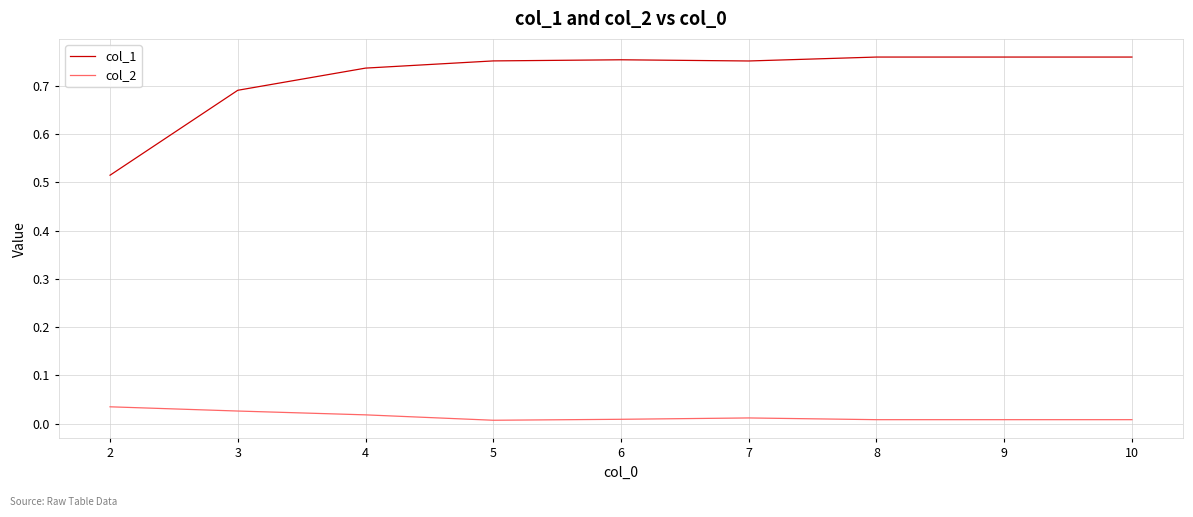

Is it true that col_1 equals 0.3 at 6?

False